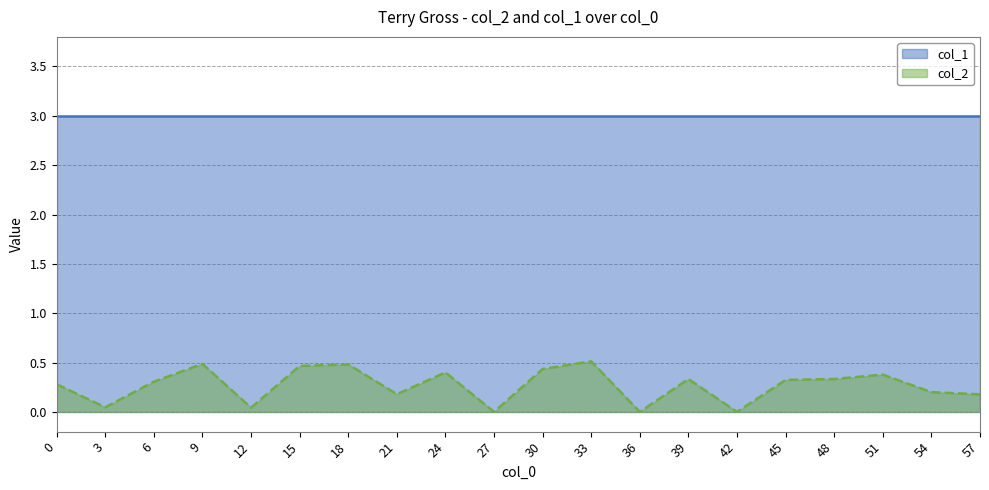

Reading left to right, list all the values displayed in this chart.

0.3	0.0	0.3	0.5	0.0	0.5	0.5	0.2	0.4	0.0	0.4	0.5	0.0	0.3	0.0	0.3	0.3	0.4	0.2	0.2